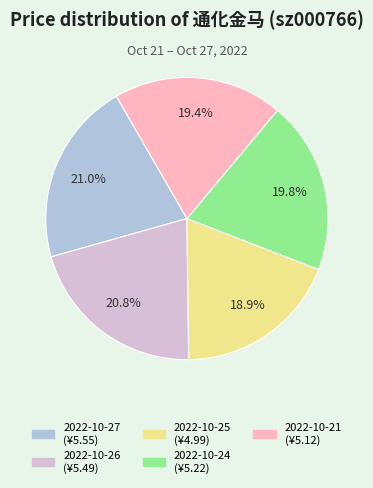

Is there any slice that represents more than half of the pie?

No